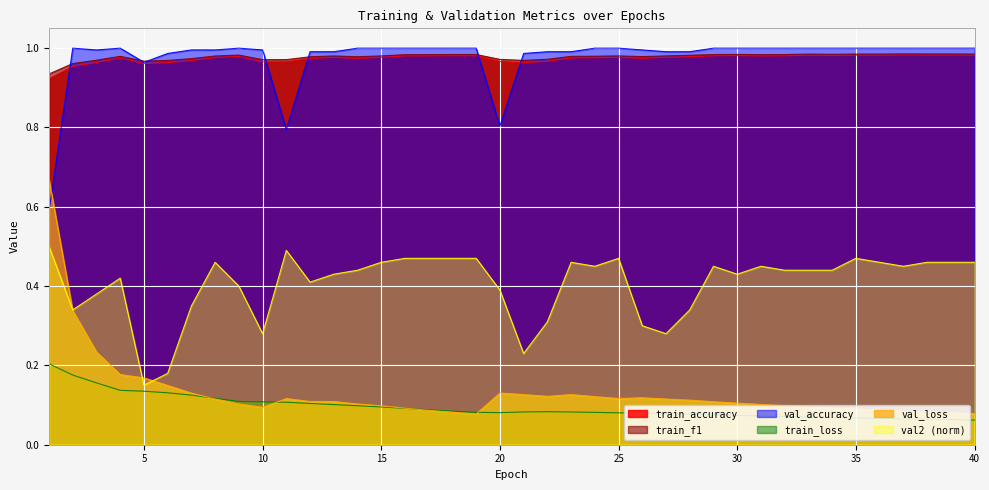

At which label does val2 reach its minimum?

5